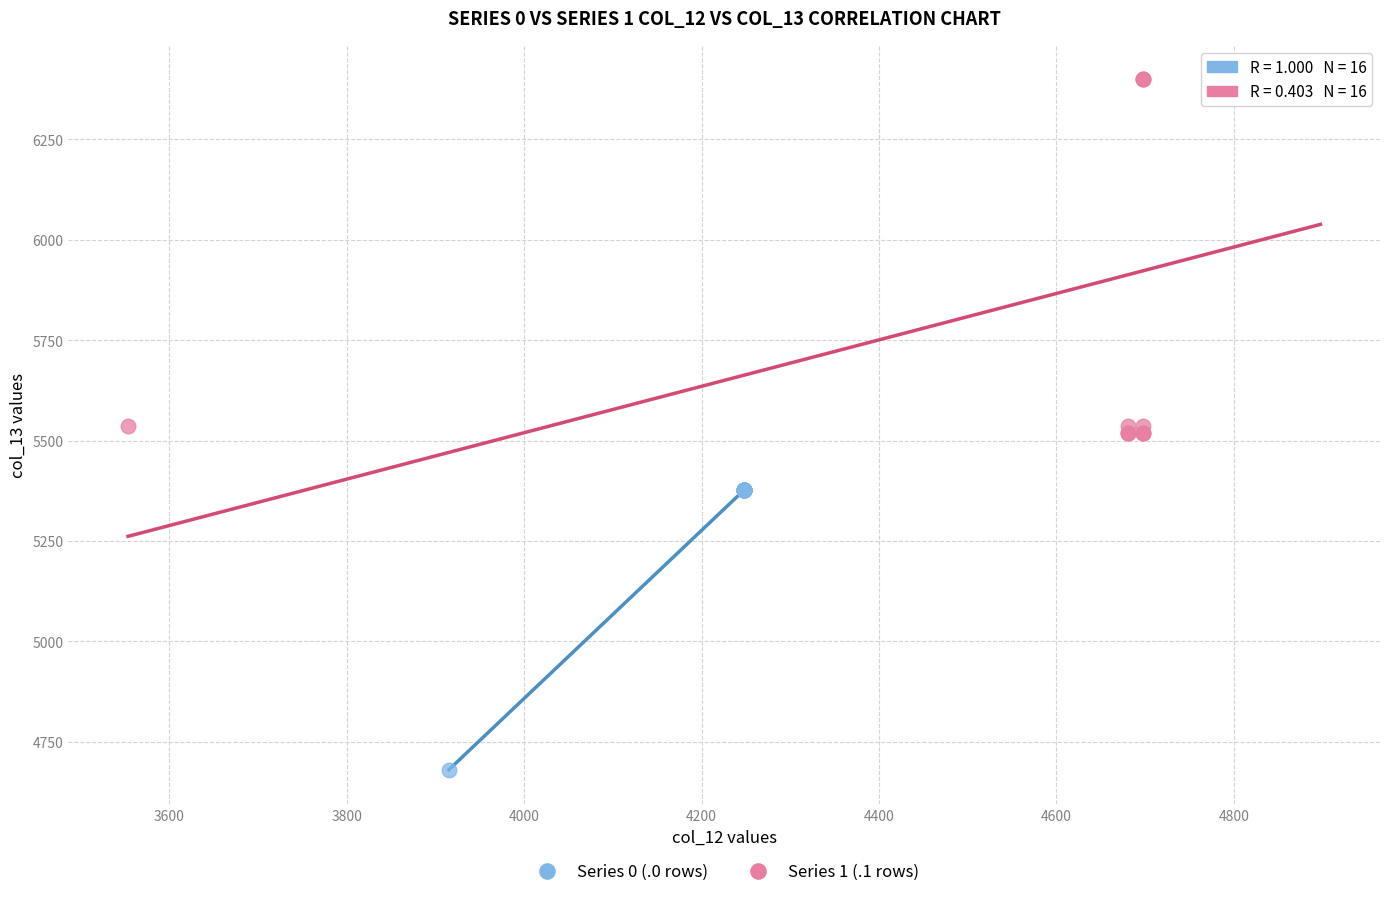

Which series reaches the minimum Y coordinate?

Series 0 (.0 rows)